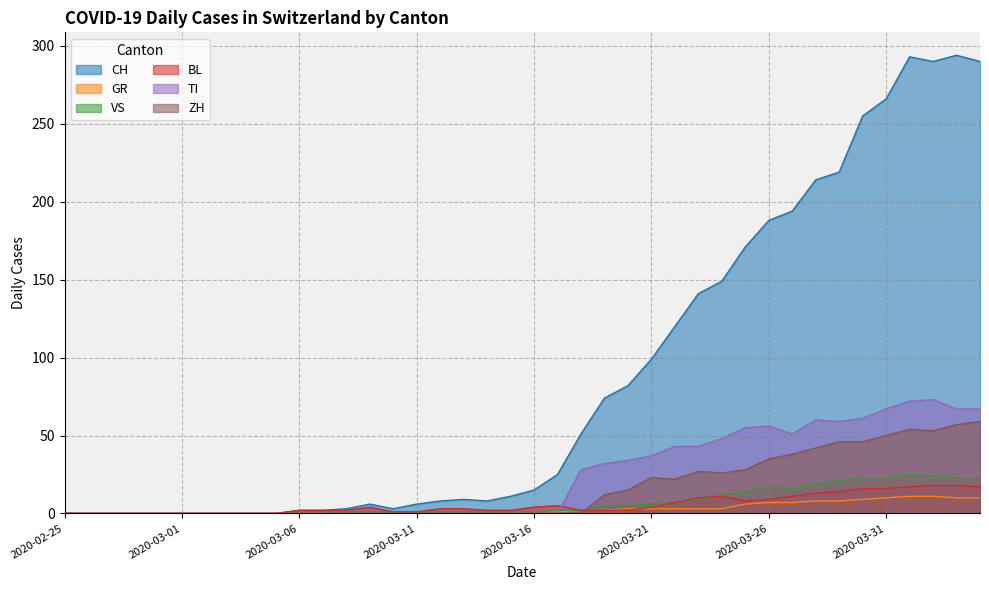

What is the sum of the CH values at 2020-03-03 and 2020-04-04?

290